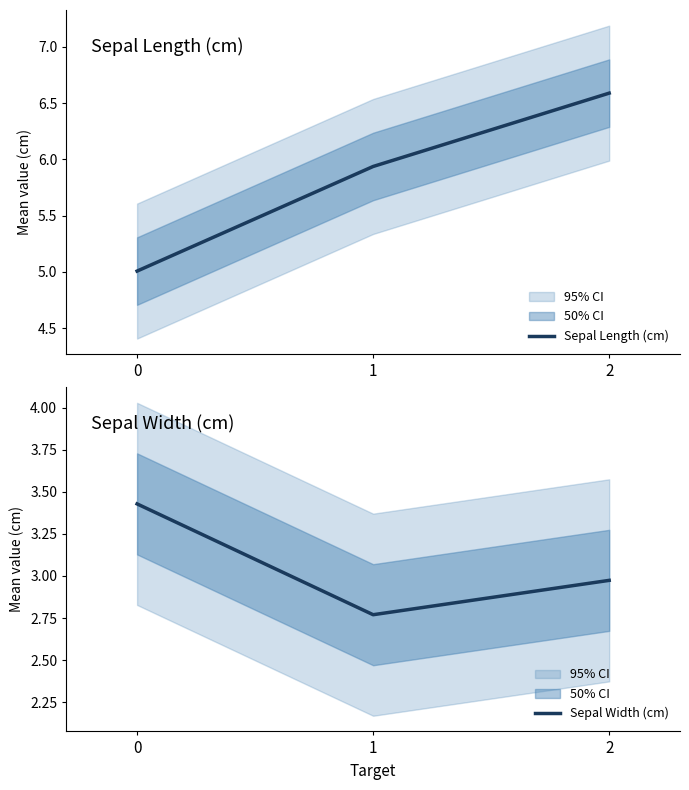

What is the sum of all Sepal Length (cm) values?

17.5